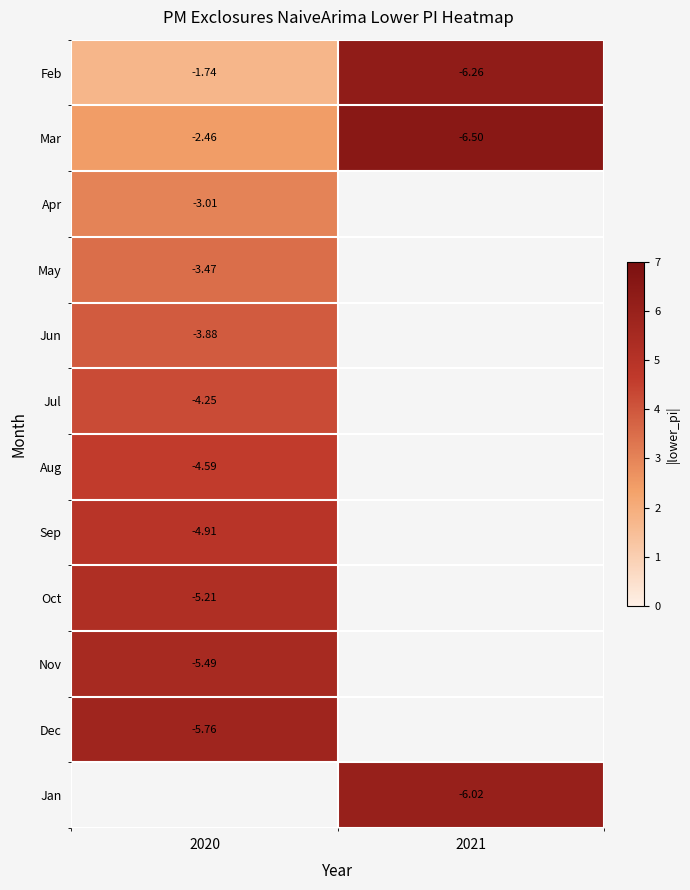

Which has a higher value, 2020 or 2021?

2021